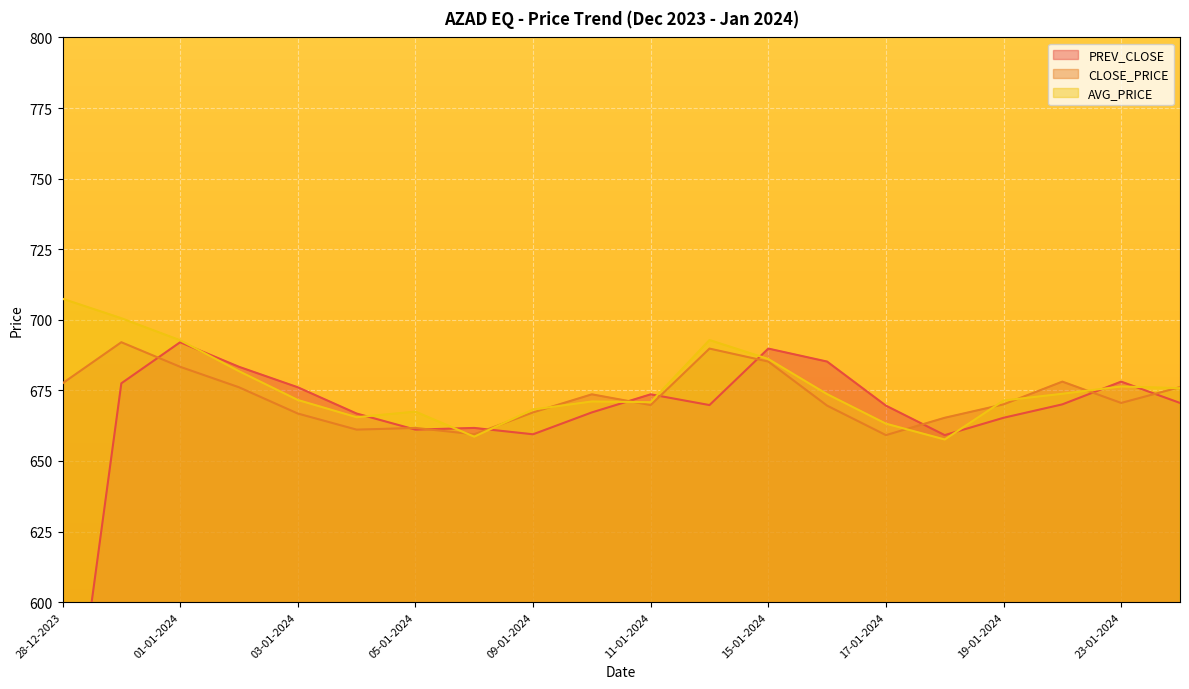

What is the value of the PREV_CLOSE point at the 17th from the left?

665.3